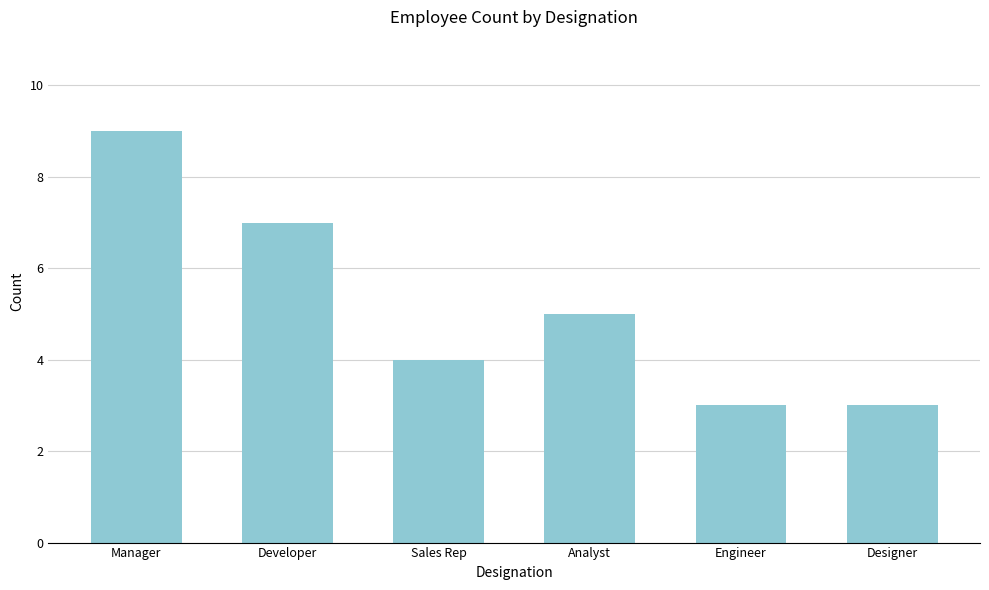

Reading left to right, extract all data points from this chart.

9	7	4	5	3	3